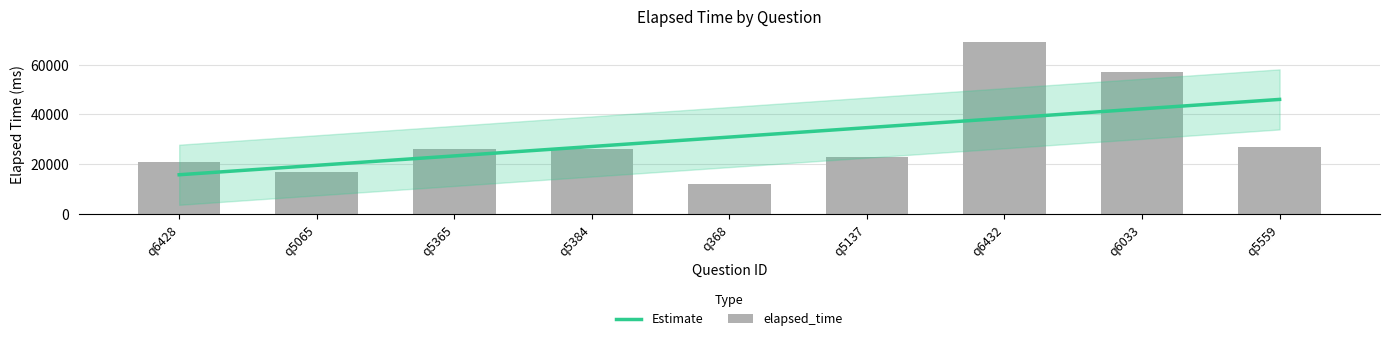

Read the value at q5384, to the nearest 50.

26000